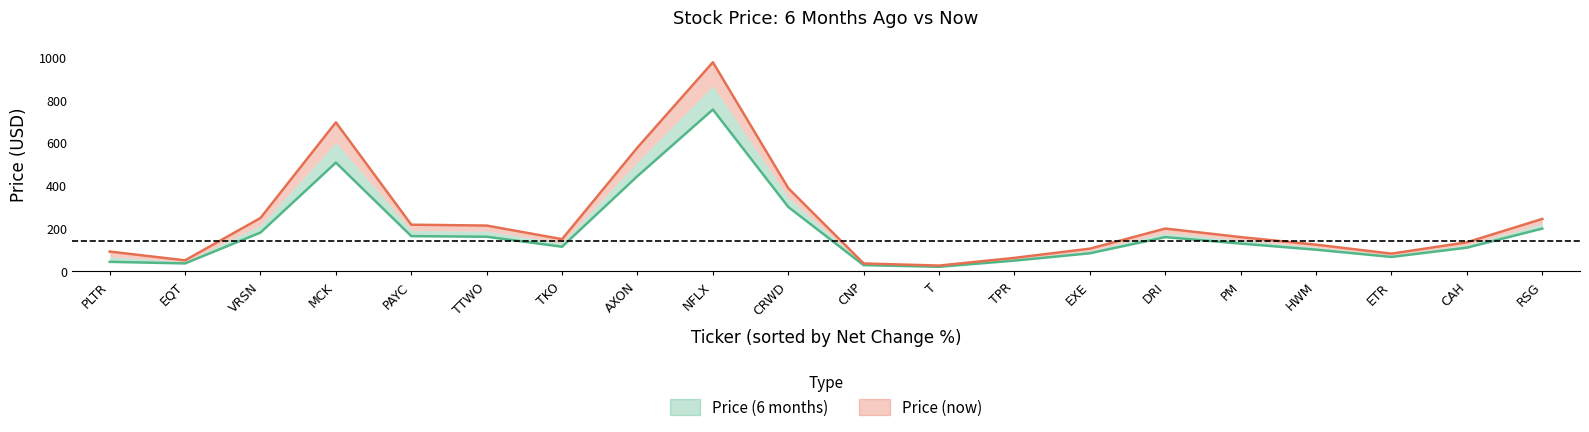

What are all the series names shown in the legend?

Price (6 months), Price (now)